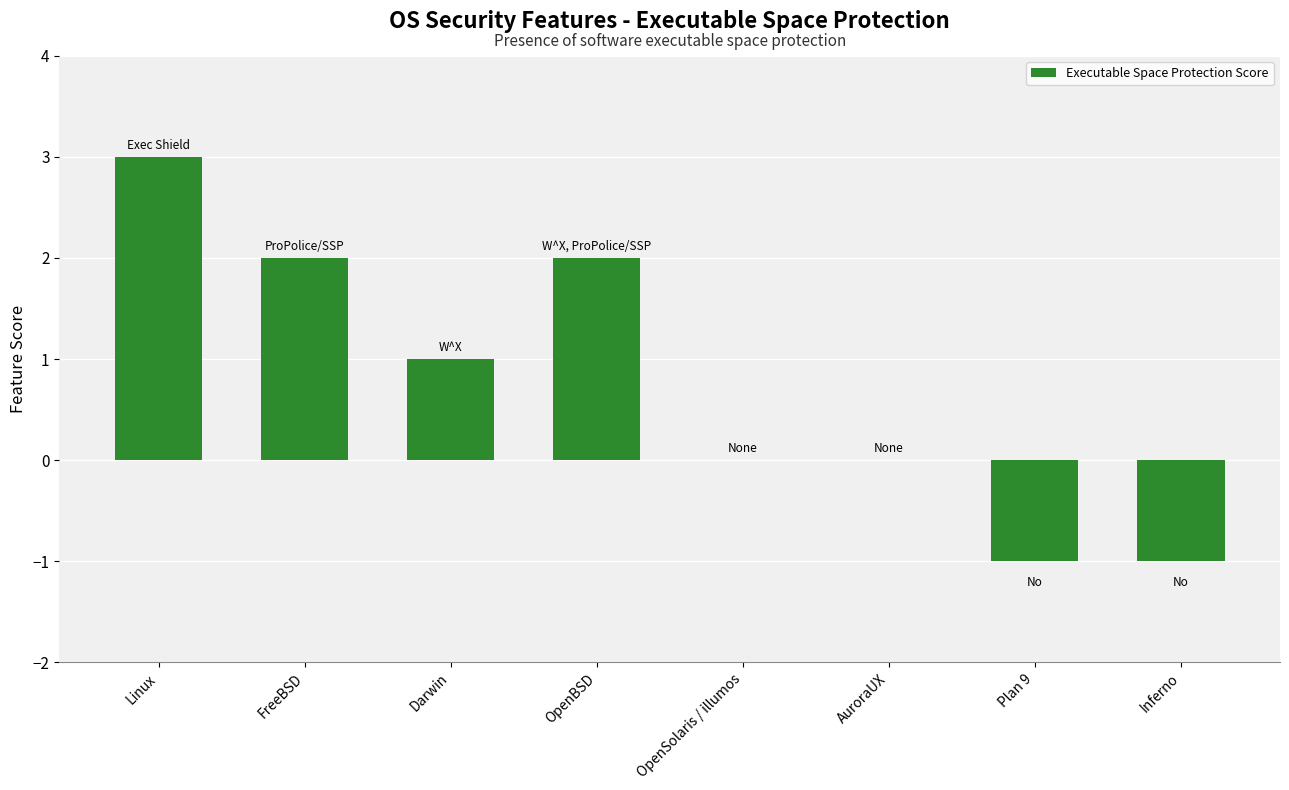

Reading left to right, list all the values displayed in this chart.

Linux=3	FreeBSD=2	Darwin=1	OpenBSD=2	OpenSolaris / illumos=0	AuroraUX=0	Plan 9=-1	Inferno=-1